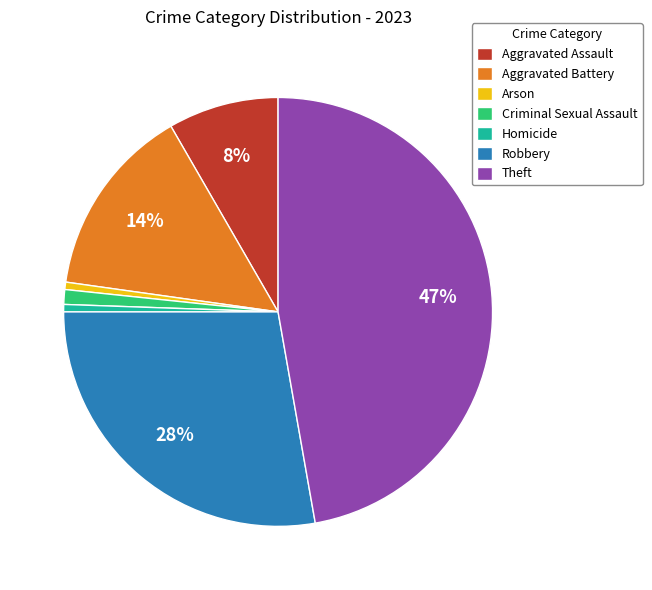

Is the sum of Aggravated Battery and Robbery greater than half?

No